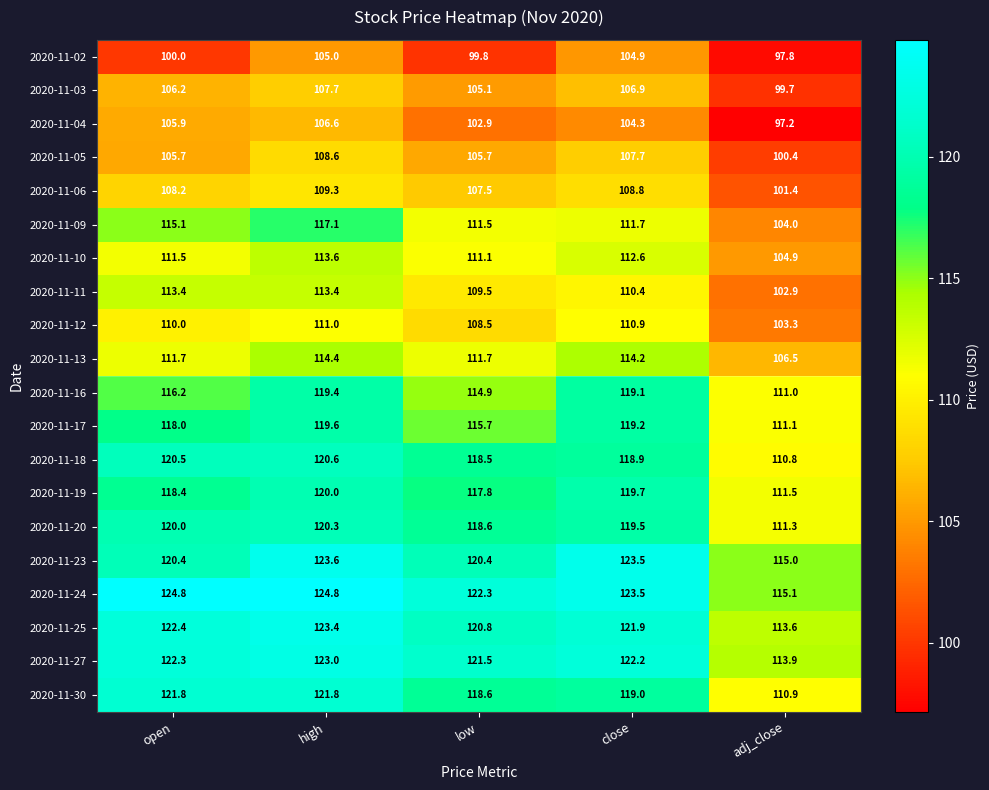

At adj_close, list the series in order from smallest to largest.

2020-11-04, 2020-11-02, 2020-11-03, 2020-11-05, 2020-11-06, 2020-11-11, 2020-11-12, 2020-11-09, 2020-11-10, 2020-11-13, 2020-11-18, 2020-11-30, 2020-11-16, 2020-11-17, 2020-11-20, 2020-11-19, 2020-11-25, 2020-11-27, 2020-11-23, 2020-11-24